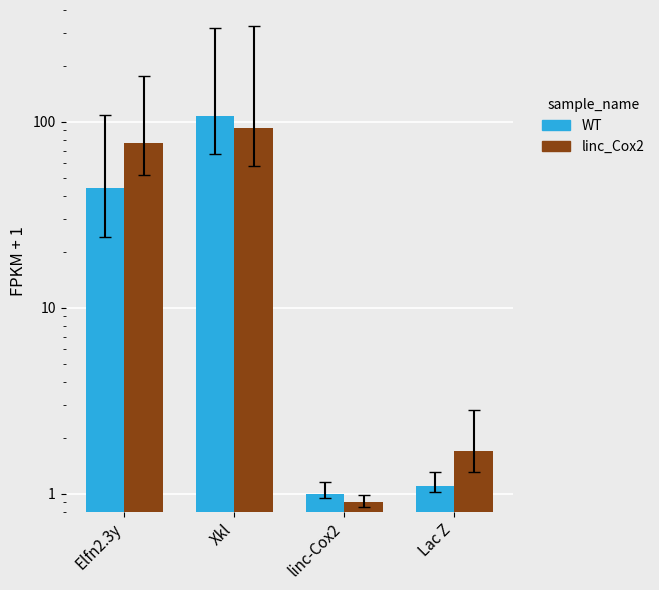

Does the chart contain any negative values?

No